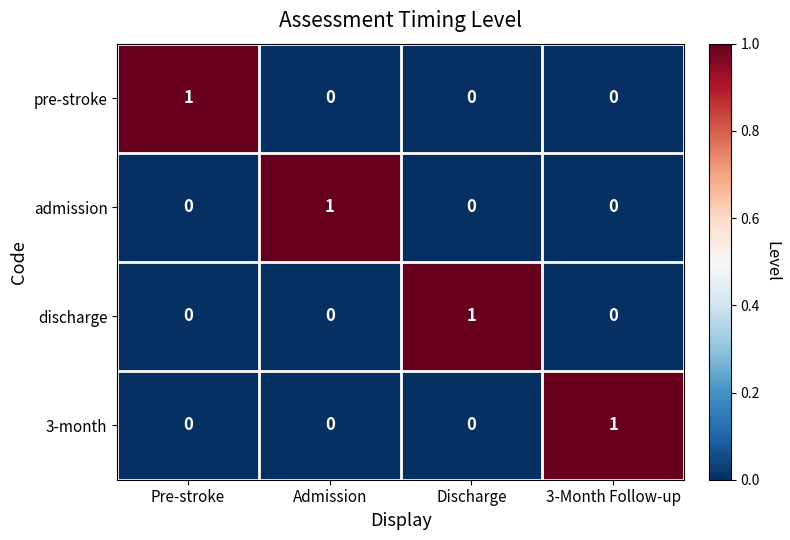

Reading left to right, extract all data points from this chart.

pre-stroke: 1	0	0	0
admission: 0	1	0	0
discharge: 0	0	1	0
3-month: 0	0	0	1